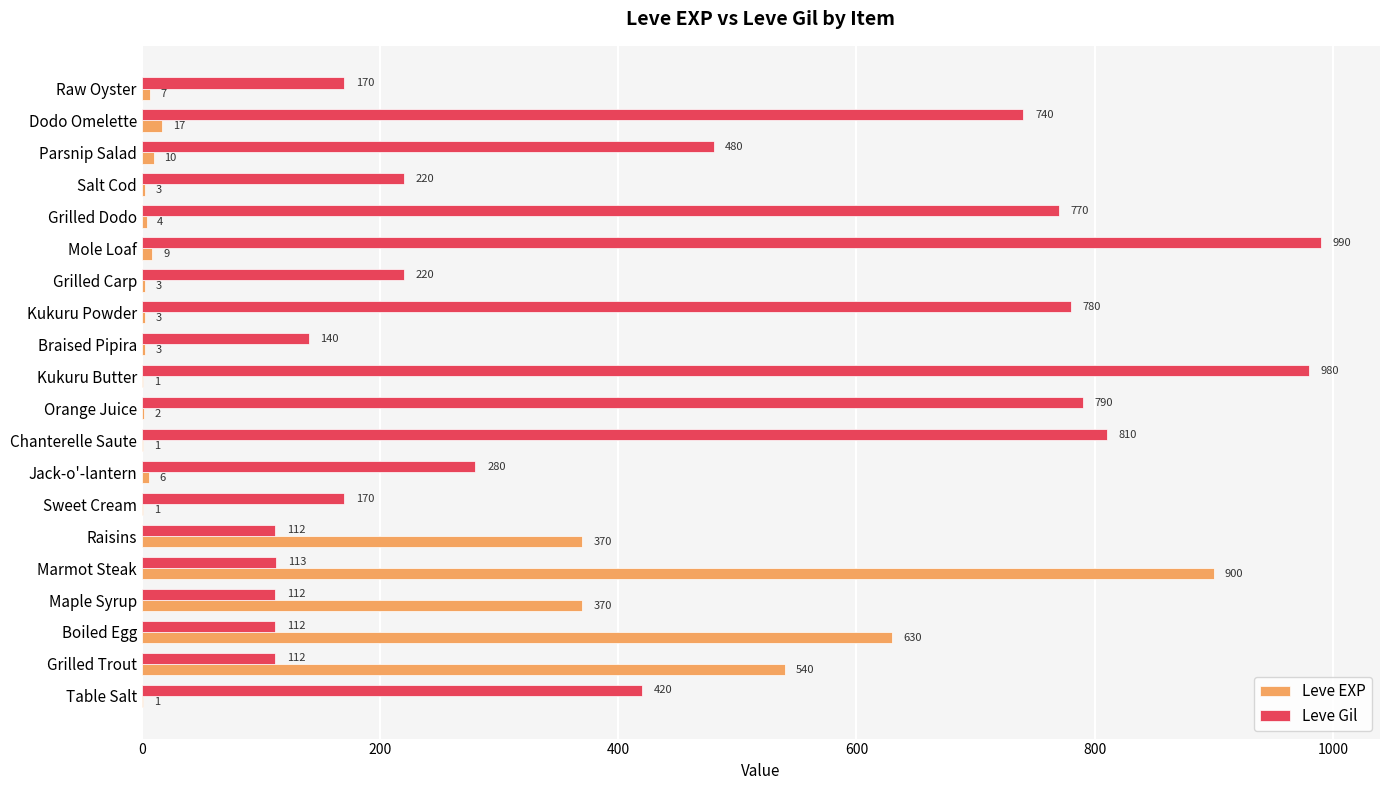

What is the sum of all Leve EXP values?

2881